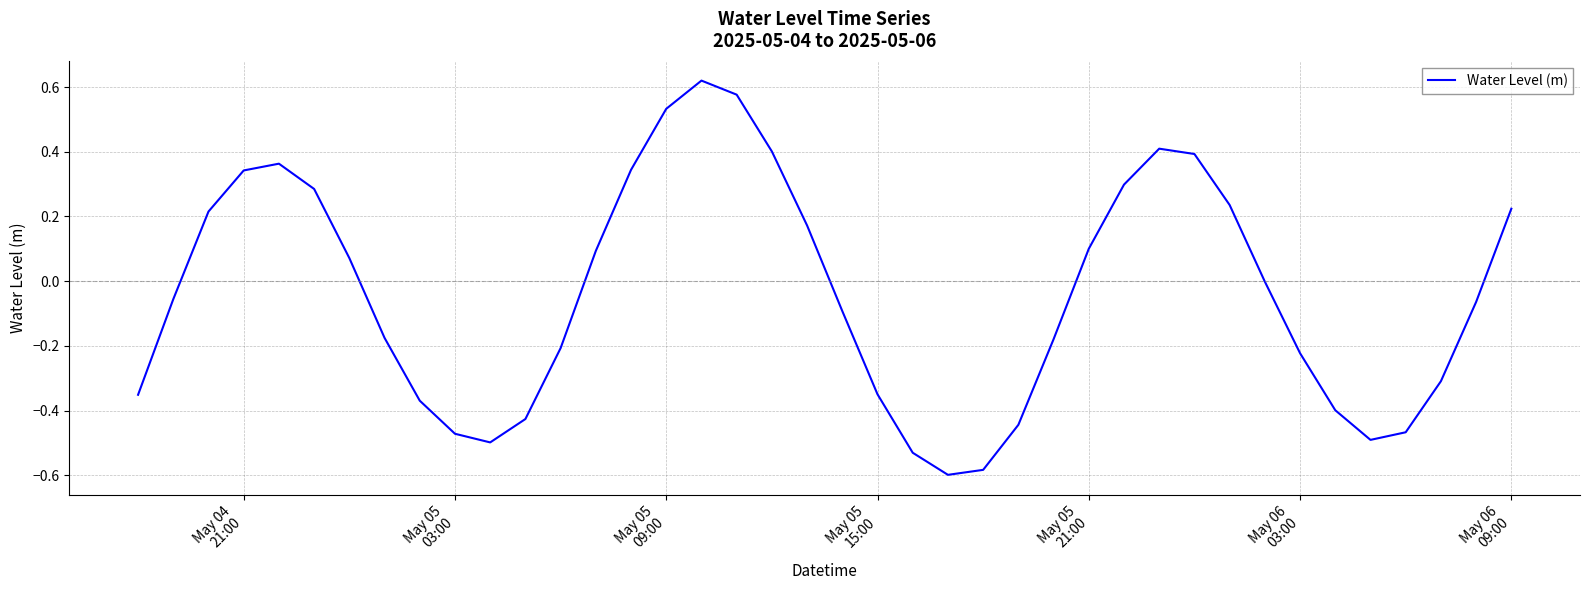

What is the difference between the maximum and minimum values?

1.2